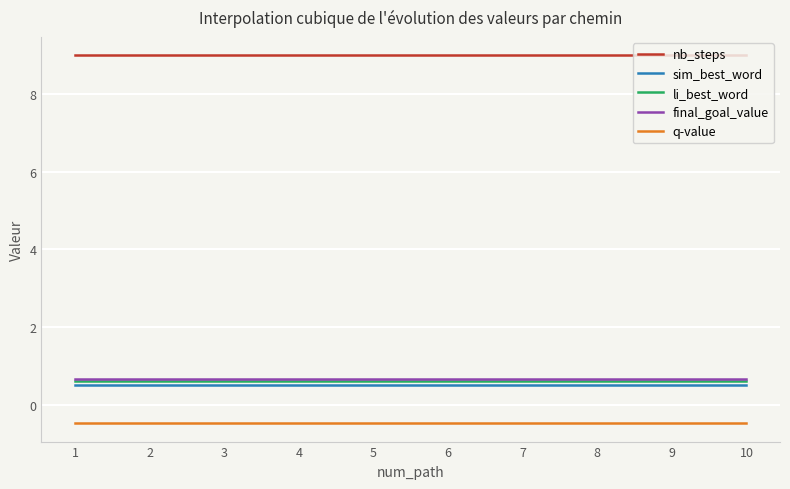

What is the sum of all li_best_word values?

182.6